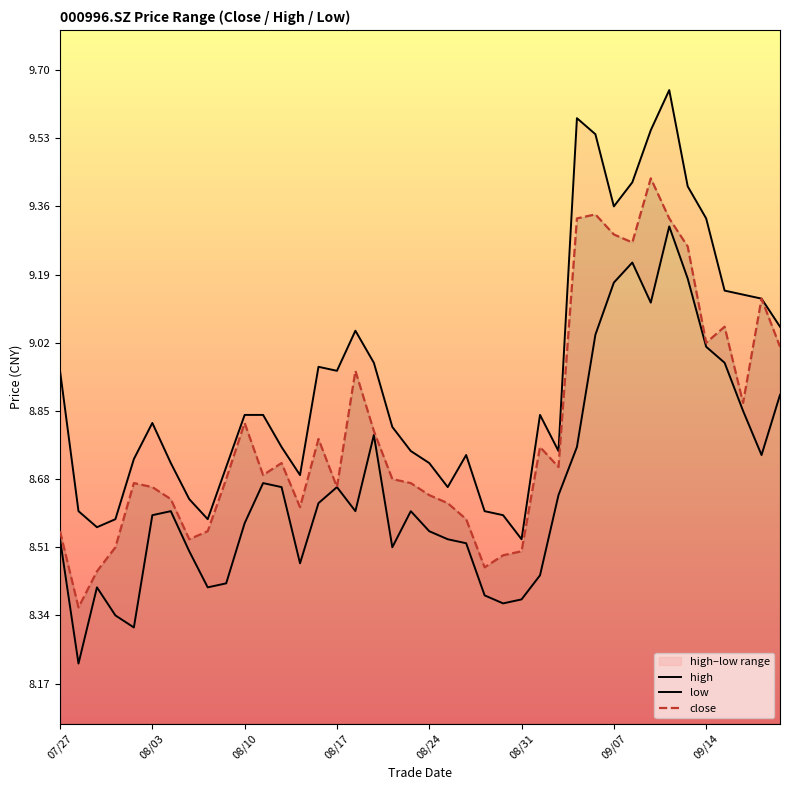

True or false: high has a value of 8.7 at 9.

True